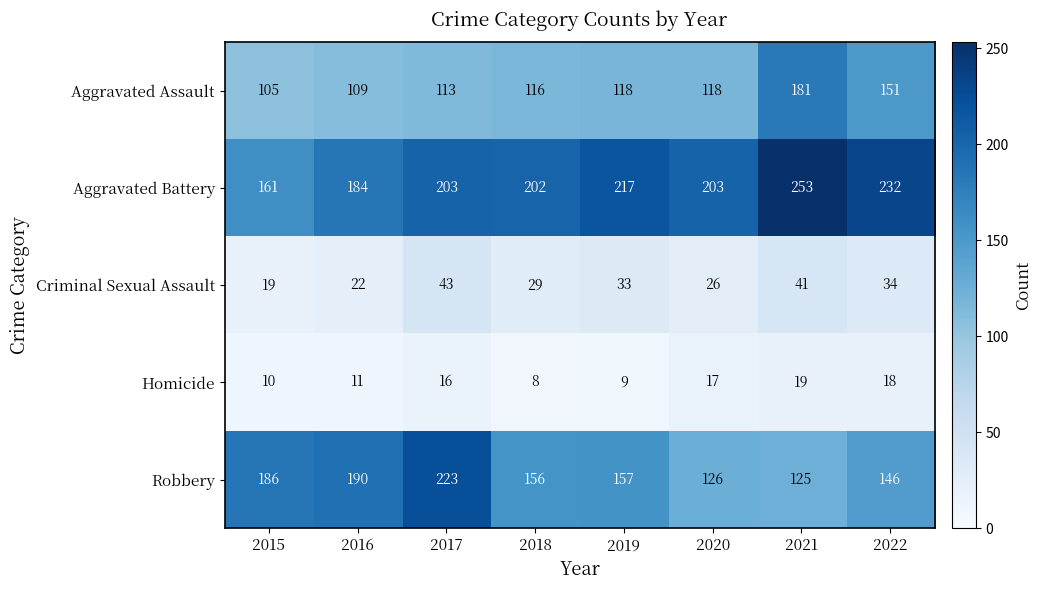

What is the difference between the maximum and minimum values in the Aggravated Assault series?

76